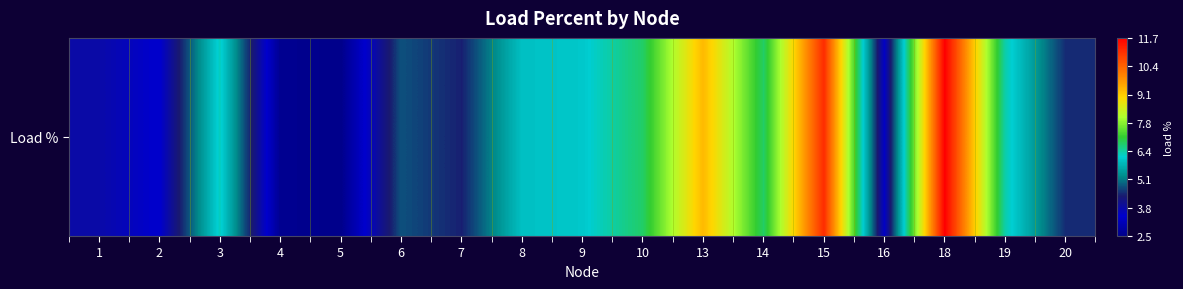

The value at 7 is 4.4. True or false?

True